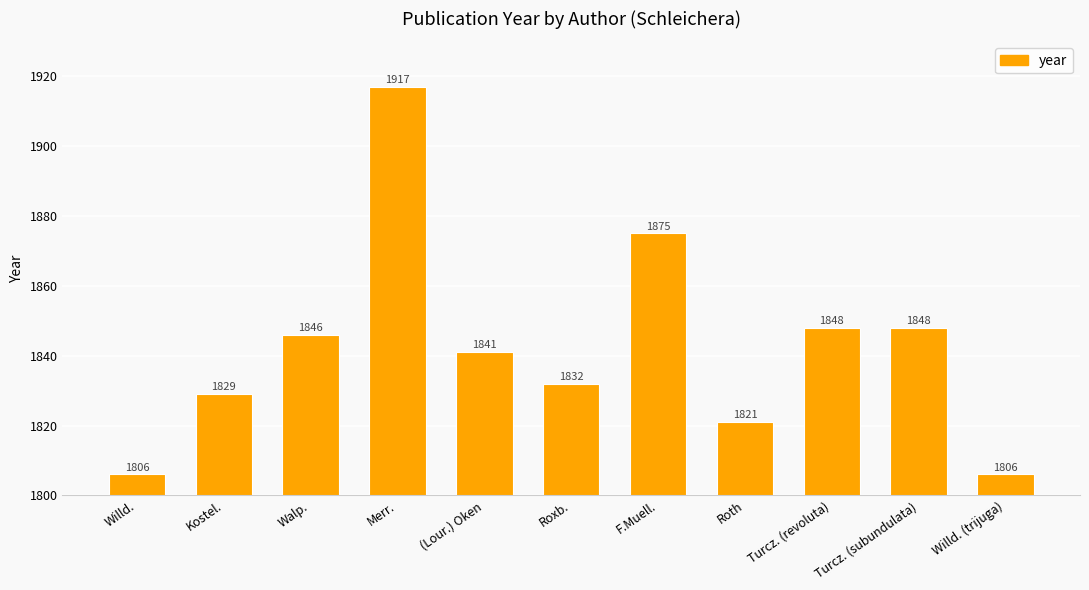

Approximately how many times larger is the value at (Lour.) Oken compared to F.Muell.?

1.0